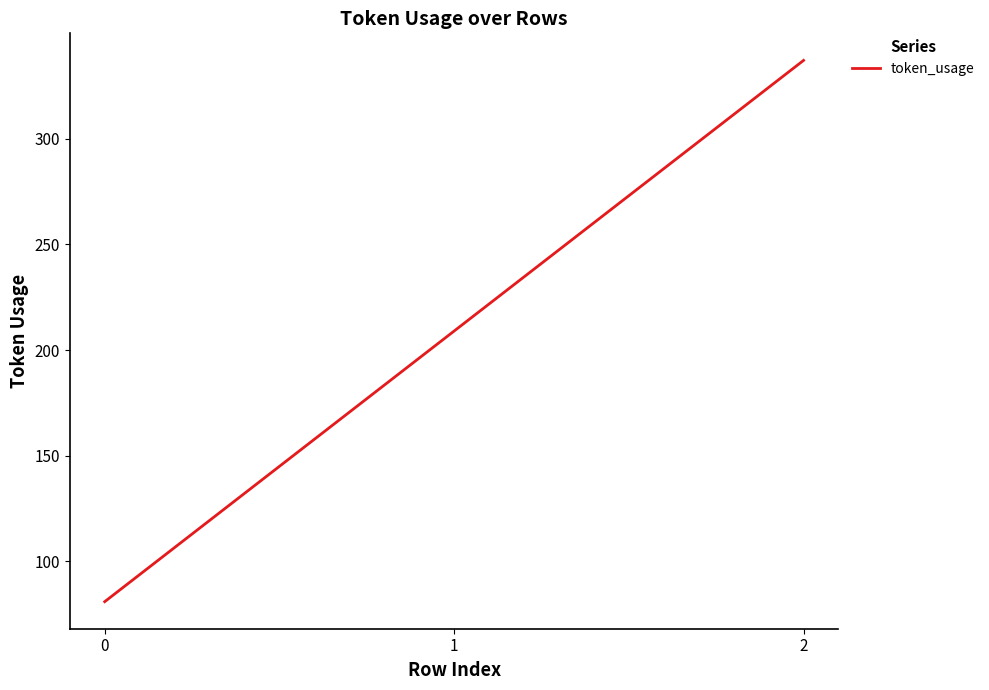

The chart shows a value of 337 at 2. True or false?

True